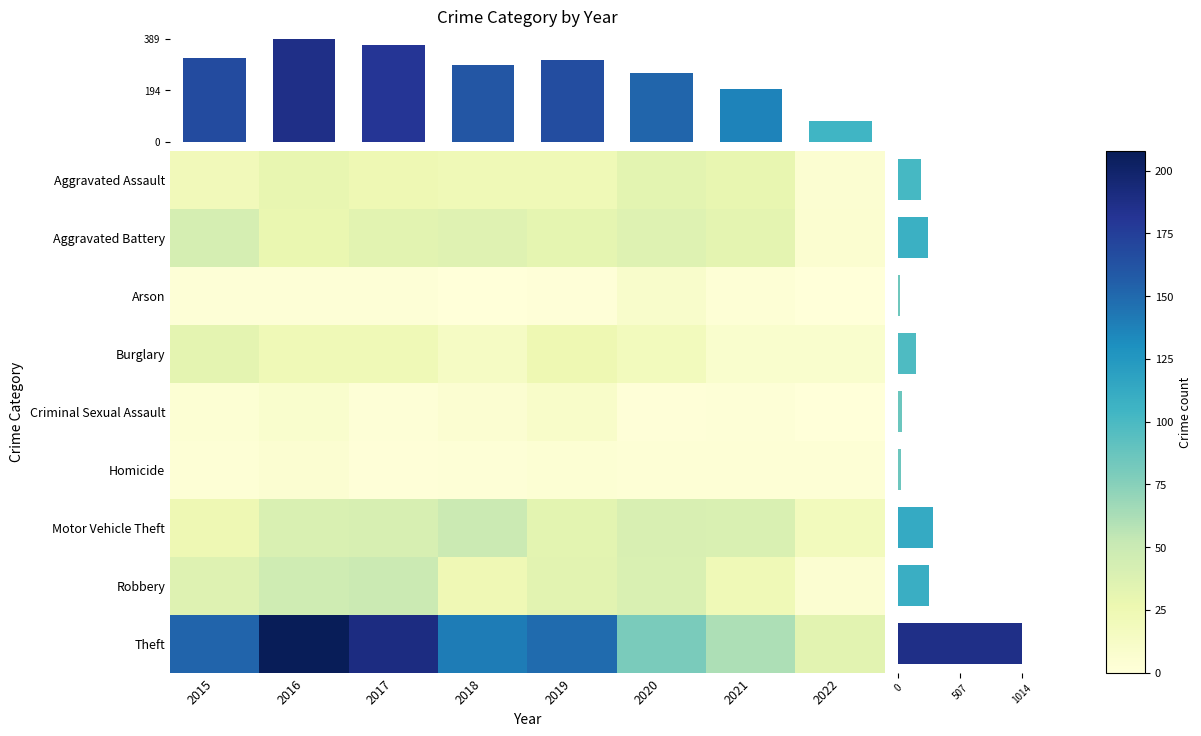

At which label does Robbery first exceed 36?

2016